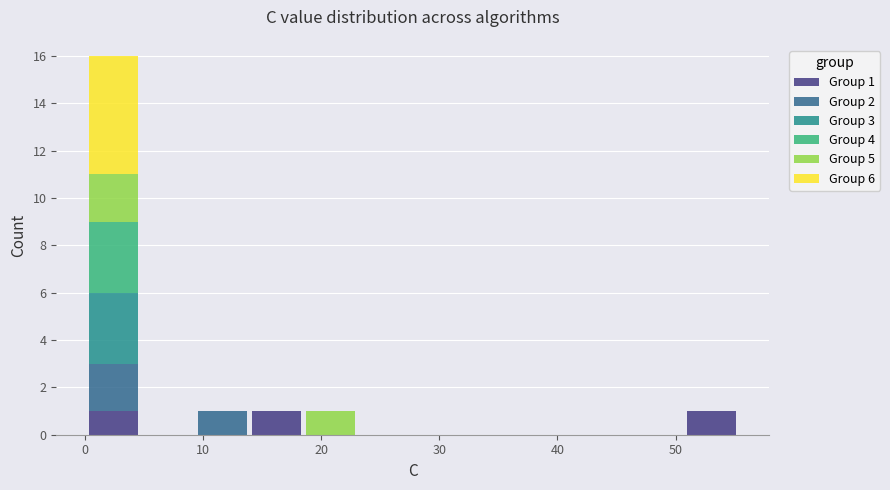

Which range on the x-axis has the tallest stacked bar (by total height)?

0 to 5